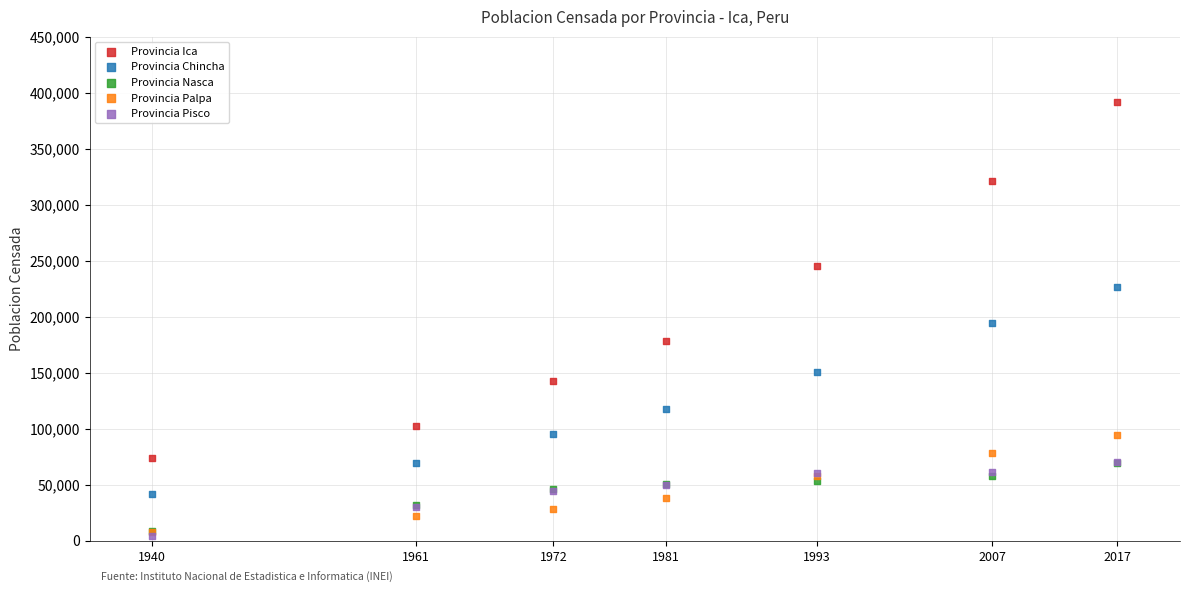

In the Provincia Ica series, what Y value is closest to 232811?

244741